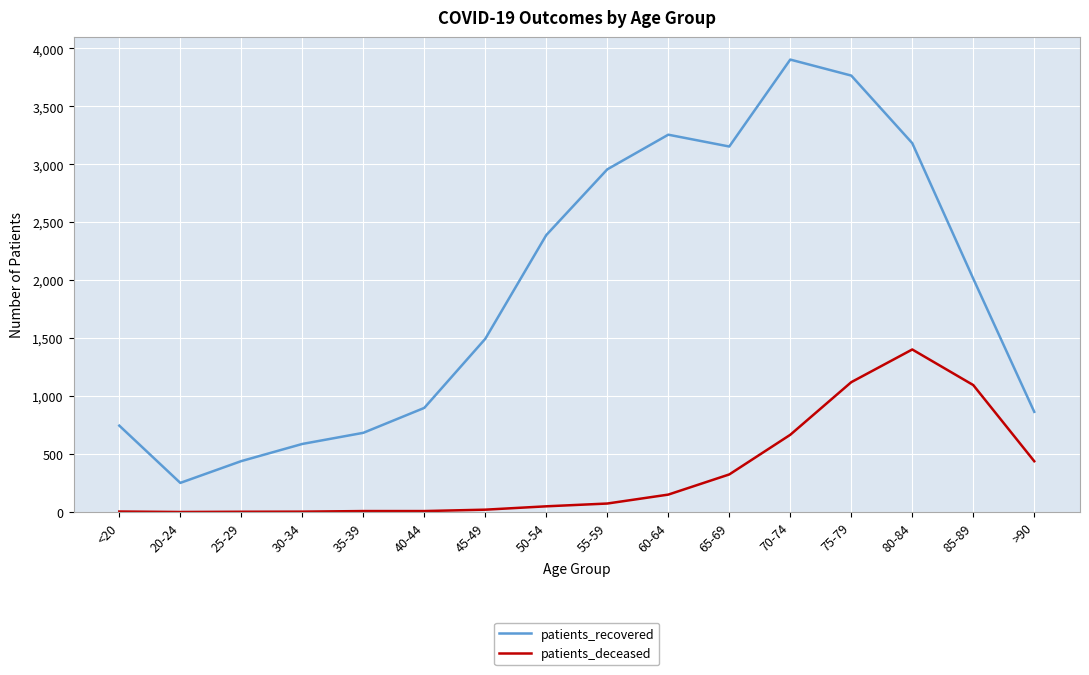

What is the highest value of the patients_deceased series?

1402